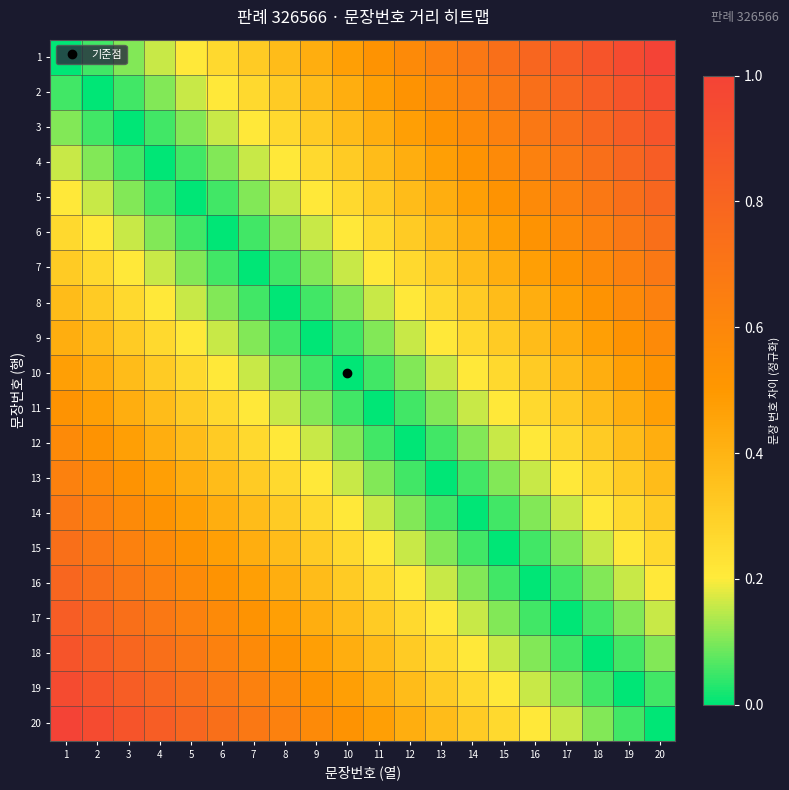

What is the total value across all series at 13?

5.6